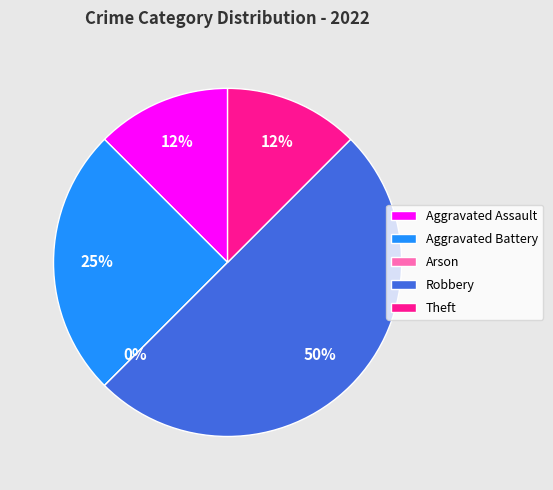

The Robbery slice represents 42% of the pie. True or false?

False